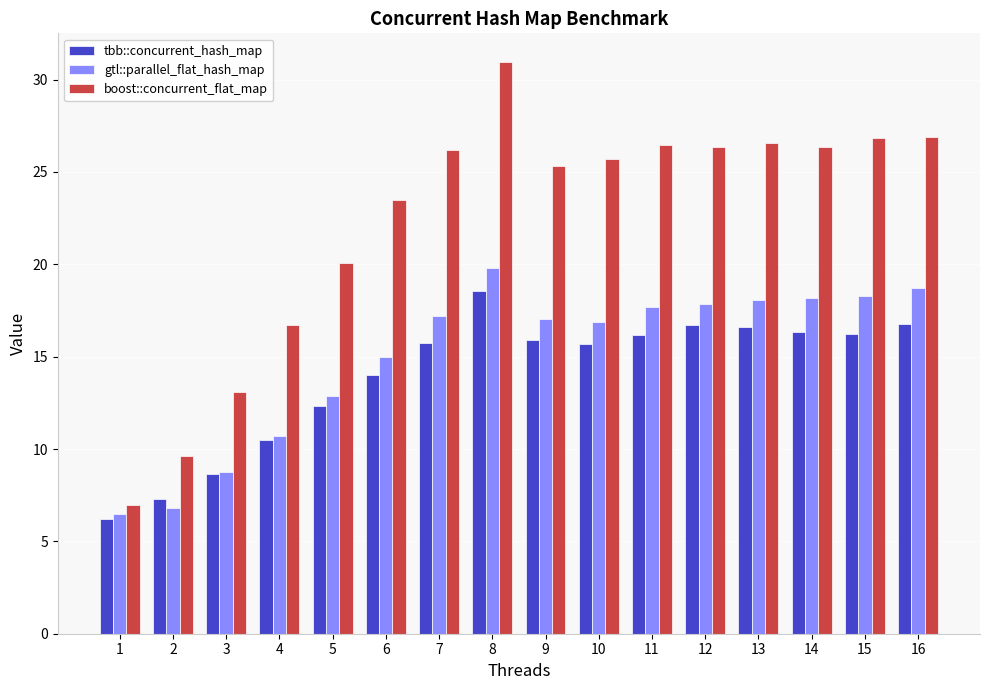

What is the difference between the maximum and minimum values in the tbb::concurrent_hash_map series?

12.3